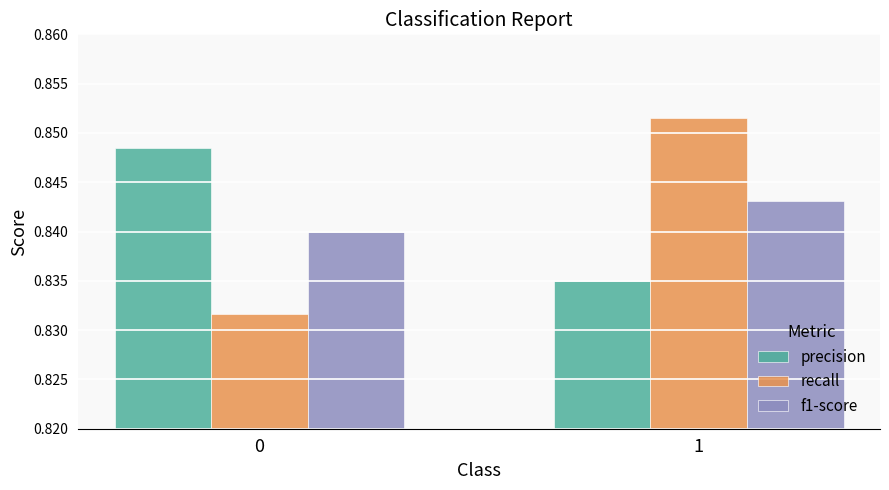

At 0, list the series in order from largest to smallest.

precision, f1-score, recall